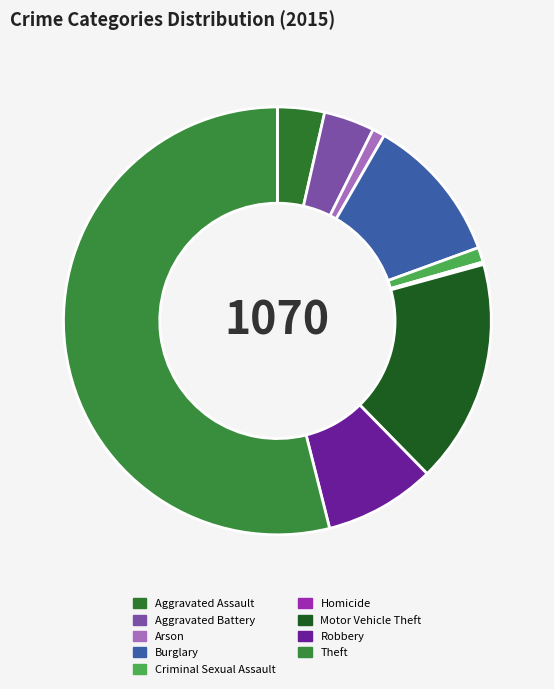

Is there any slice that represents more than half of the pie?

Yes